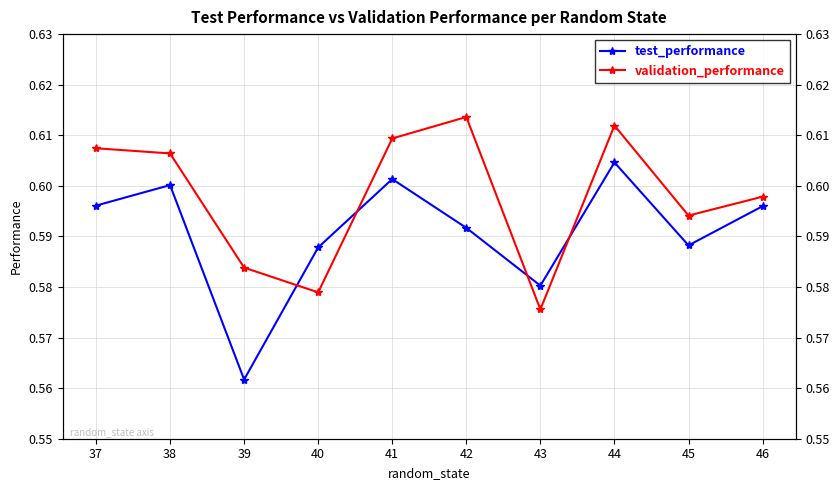

Which category has the highest value in the validation_performance series?

42